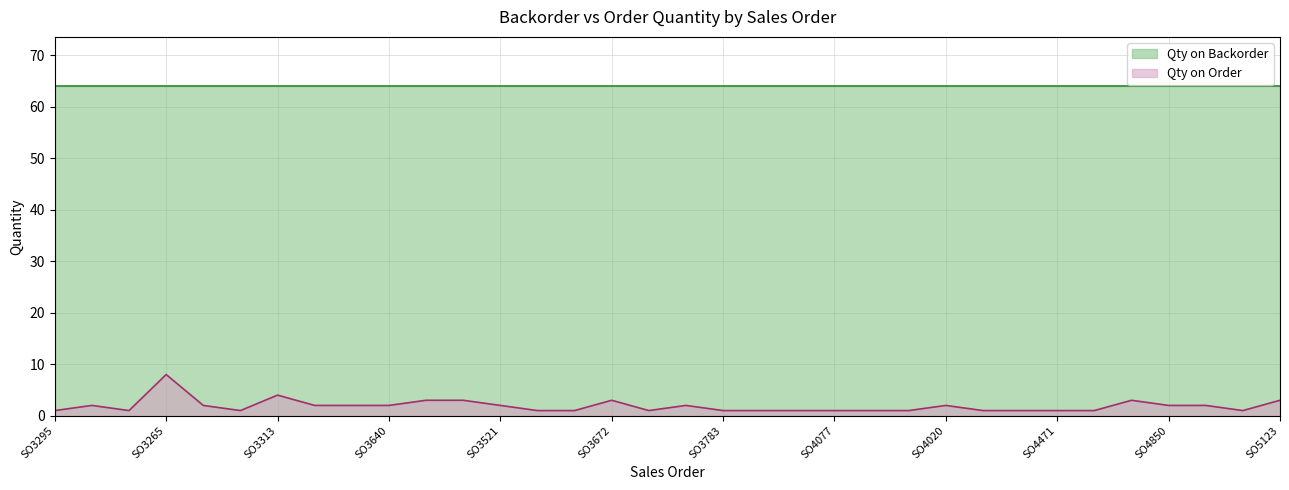

Rank the series by their average value, from highest to lowest.

Qty on Backorder, Qty on Order